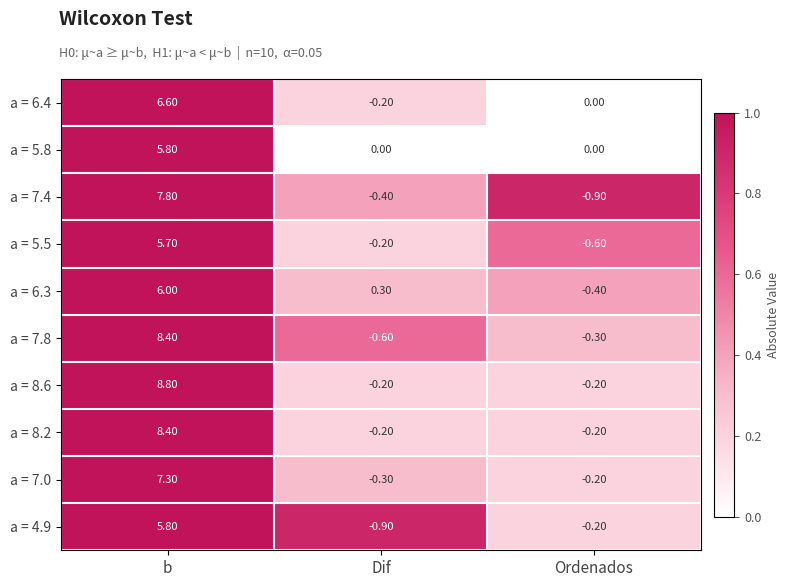

Count the number of data series in this chart.

10